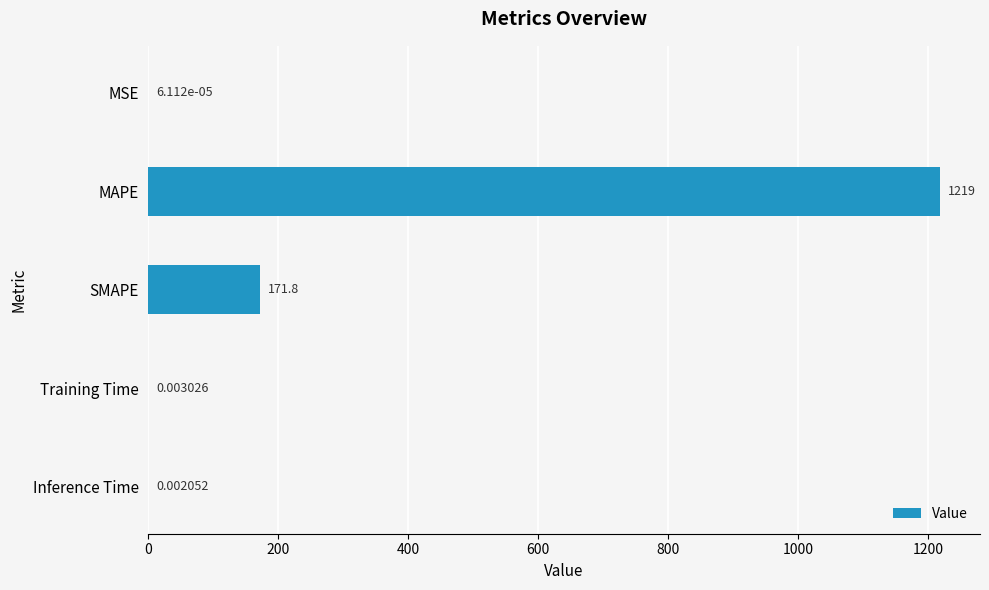

What is the greatest value displayed?

1218.6